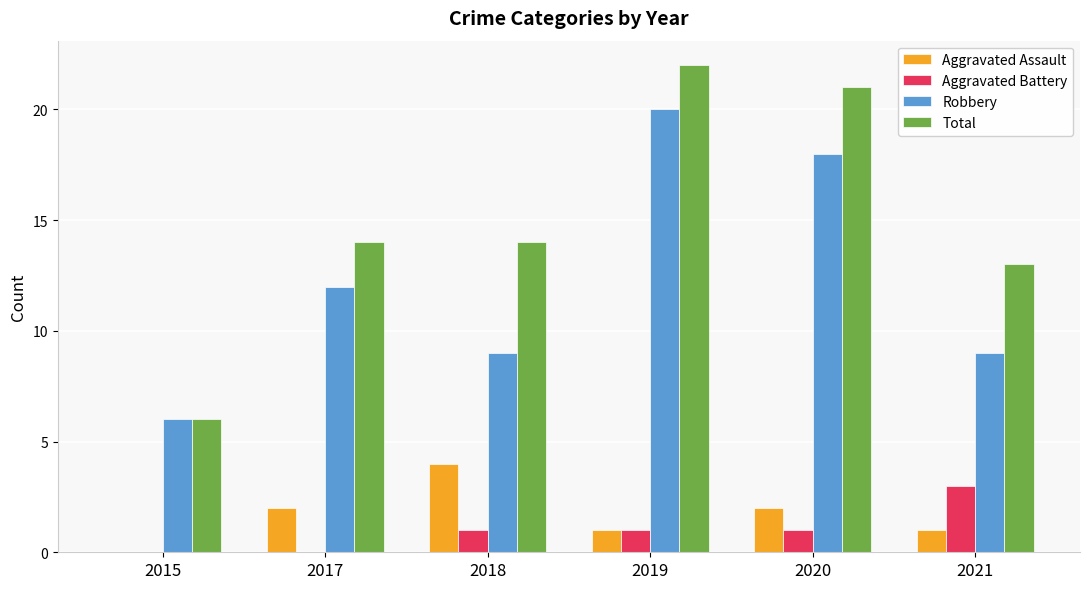

Which series has the largest total across all categories?

Total